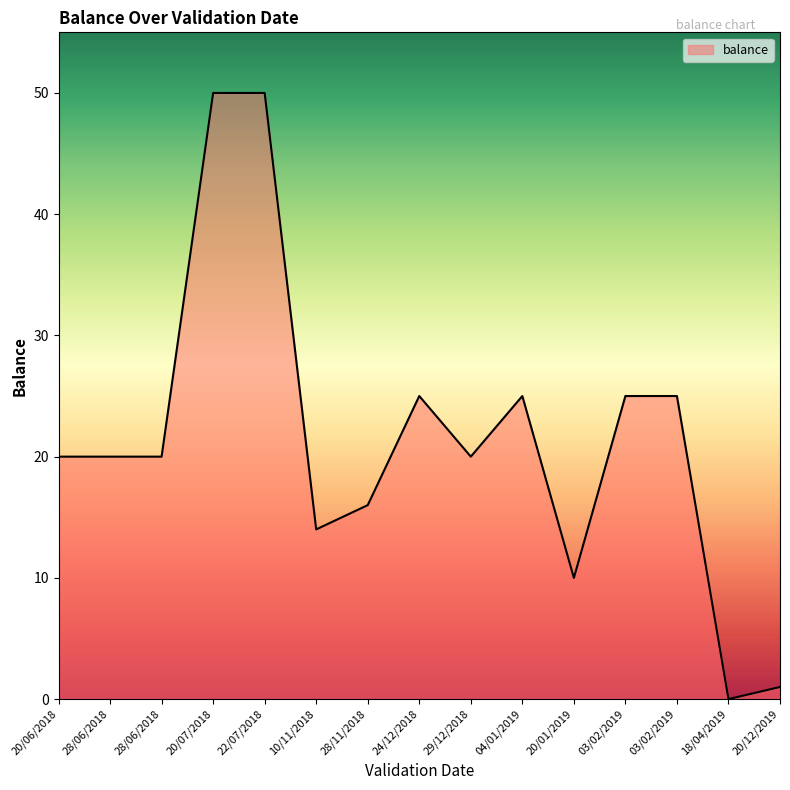

What is the difference between the maximum and minimum values?

50